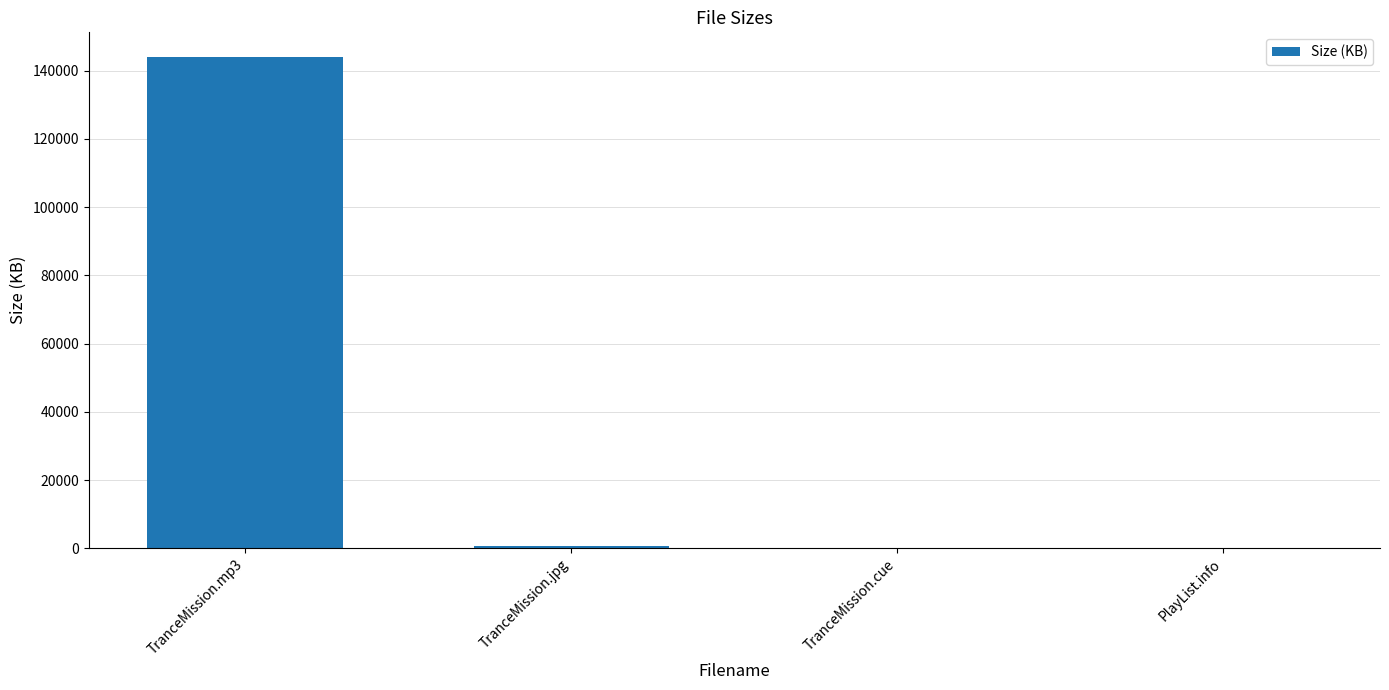

Are the bars horizontal?

No